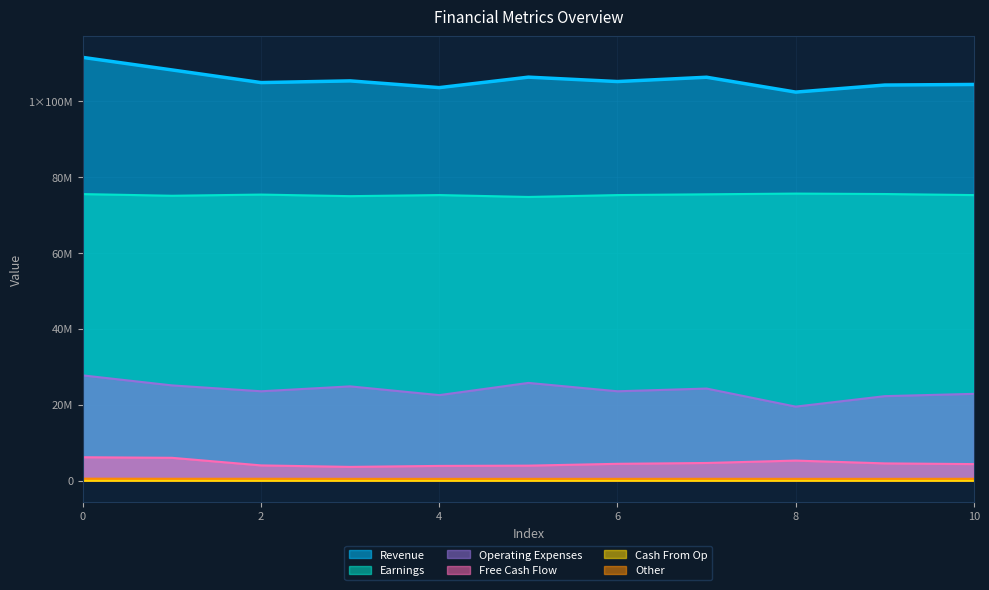

What is the total value across all series at 0?

221475751